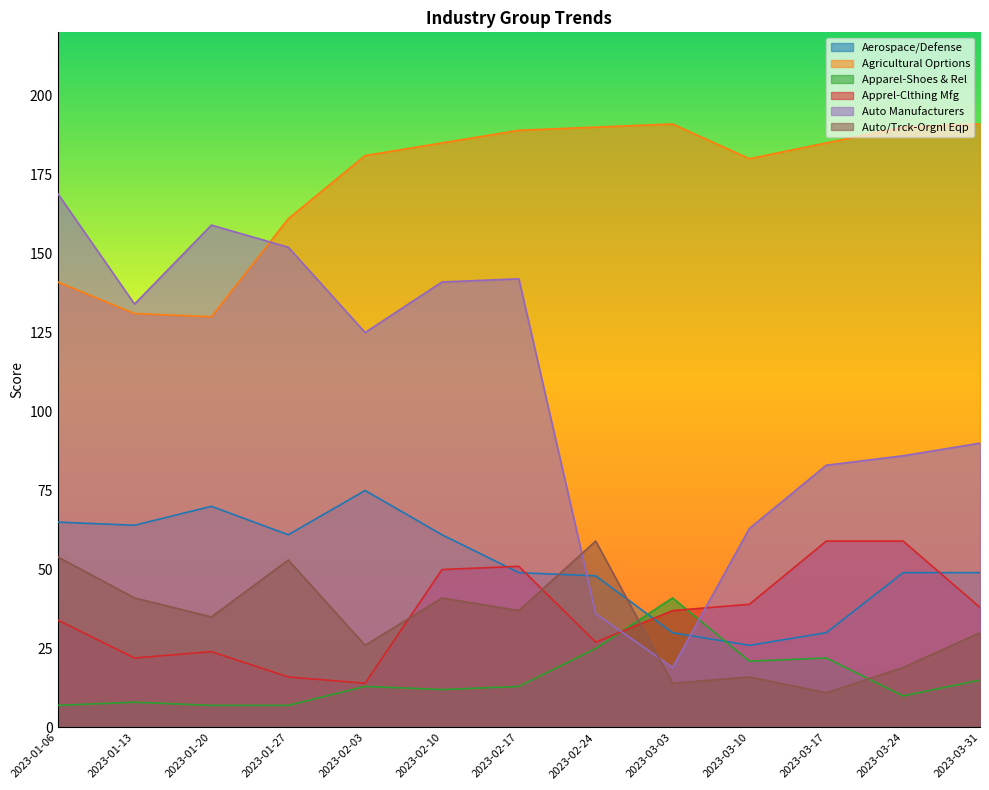

What position from the left is 2023-03-31?

13